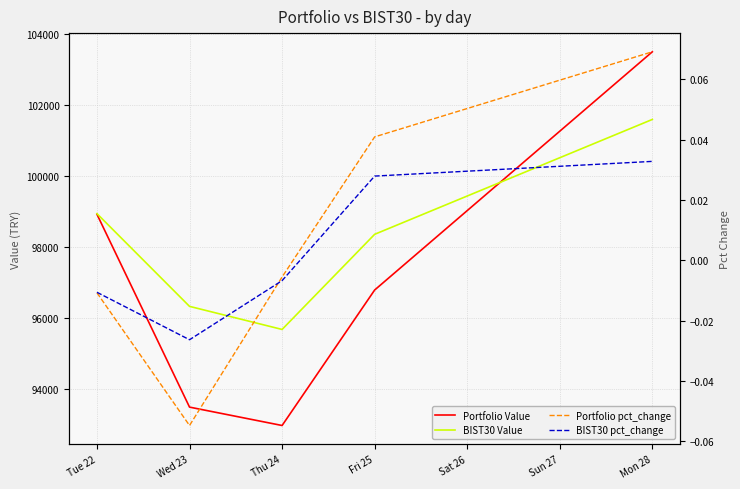

How many values in the BIST30 pct_change series exceed 0?

2